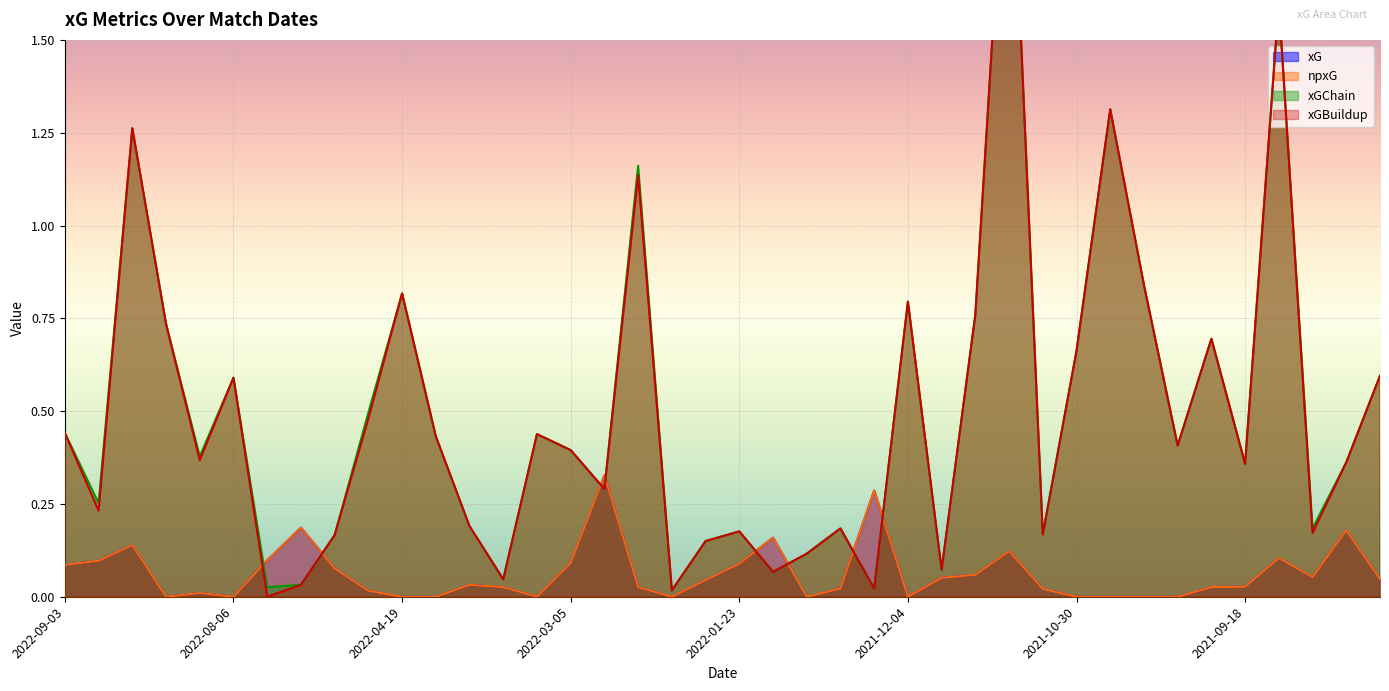

How many values in xG are above zero?

28